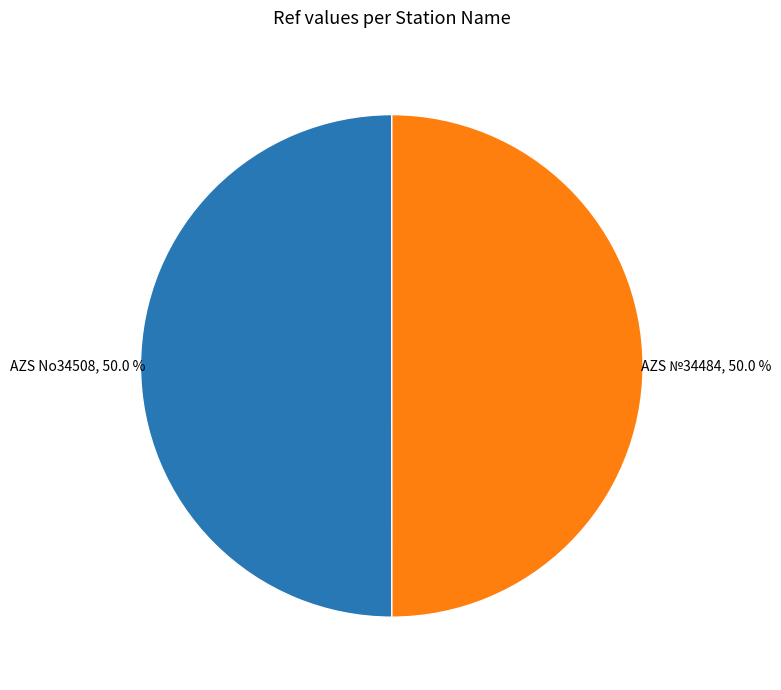

Approximately how many times larger is the value at AZS No34508 compared to AZS №34484?

1.0